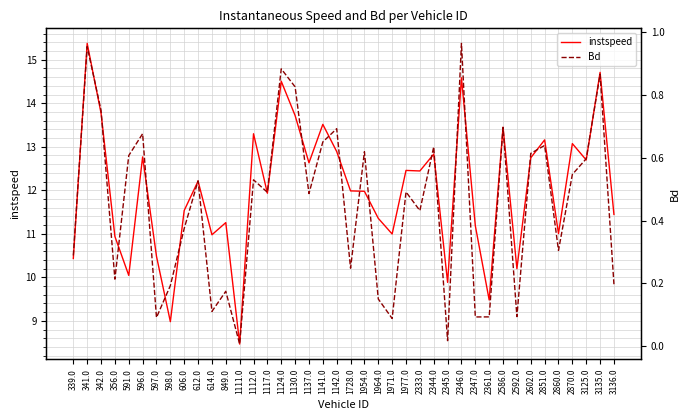

True or false: instspeed and Bd intersect in this chart.

False